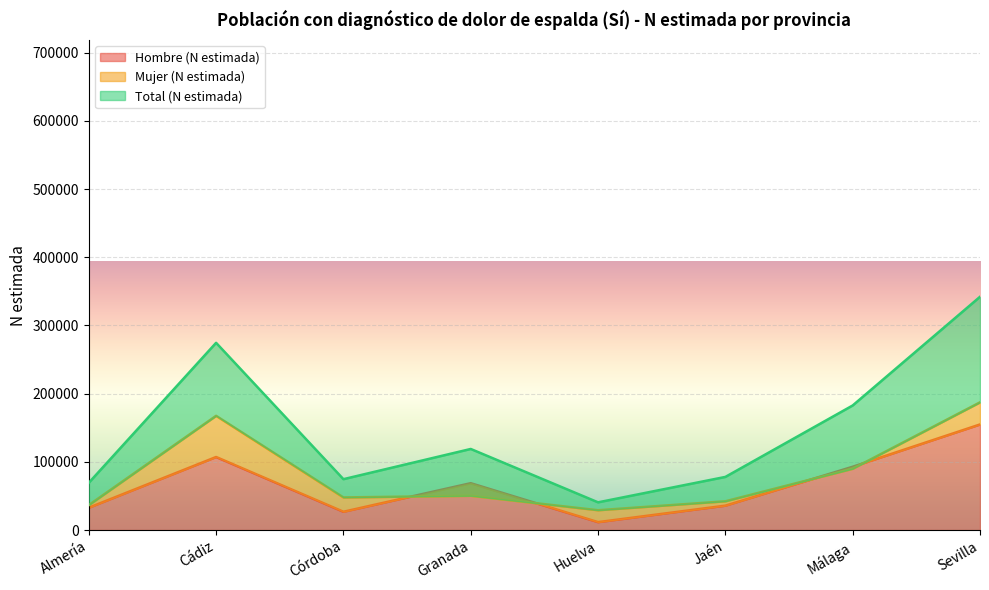

At which label does Total (N estimada) reach its minimum?

Huelva